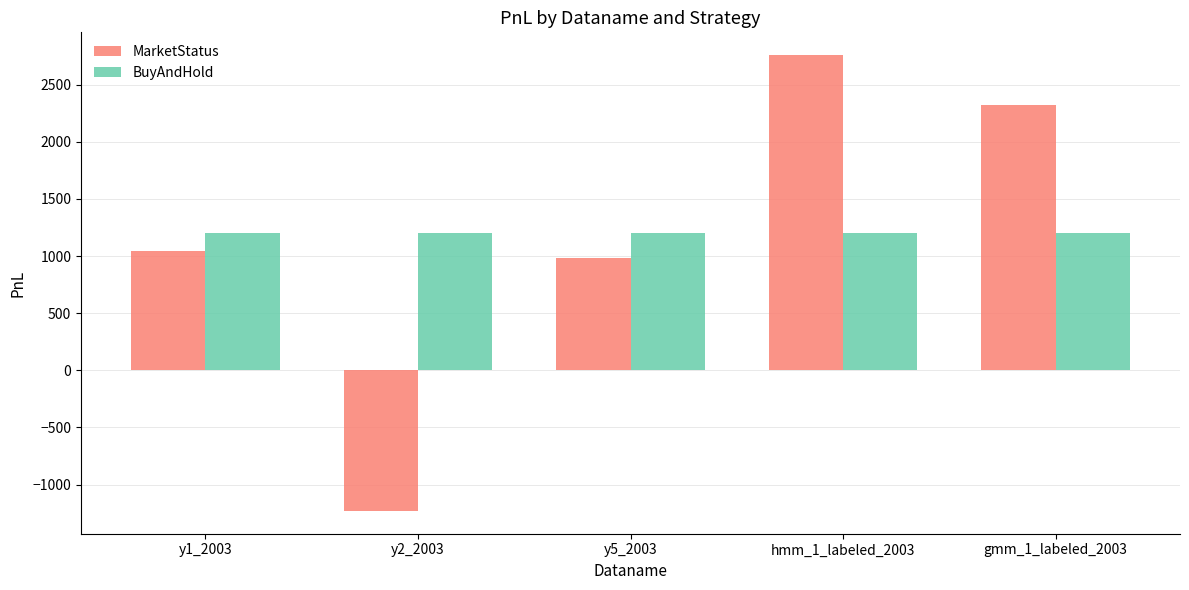

Between y5_2003 and hmm_1_labeled_2003, which series saw the biggest shift?

MarketStatus